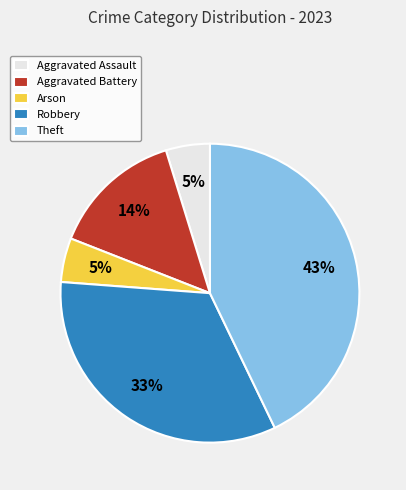

What is the ratio of the value at Aggravated Battery to the value at Theft?

0.3